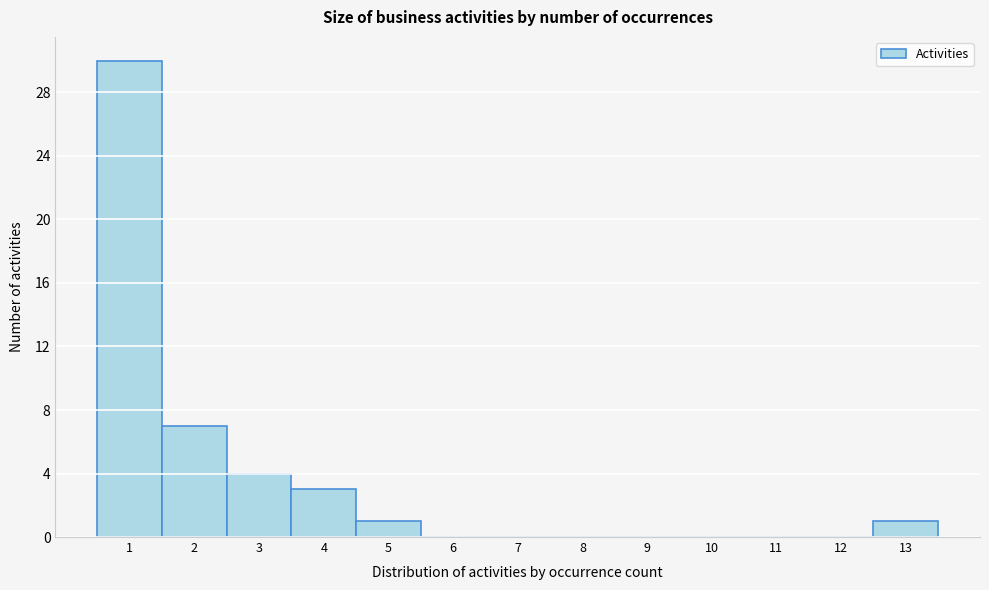

Reading left to right, list every bar in this chart as the range it spans on the x-axis followed by its height. The values are not printed on the chart, so give them approximately, as read against the axis.

0.5 to 1.5: 30
1.5 to 2.5: 7
2.5 to 3.5: 4
3.5 to 4.5: 3
4.5 to 5.5: 1
5.5 to 6.5: 0
6.5 to 7.5: 0
7.5 to 8.5: 0
8.5 to 9.5: 0
9.5 to 10.5: 0
10.5 to 11.5: 0
11.5 to 12.5: 0
12.5 to 13.5: 1